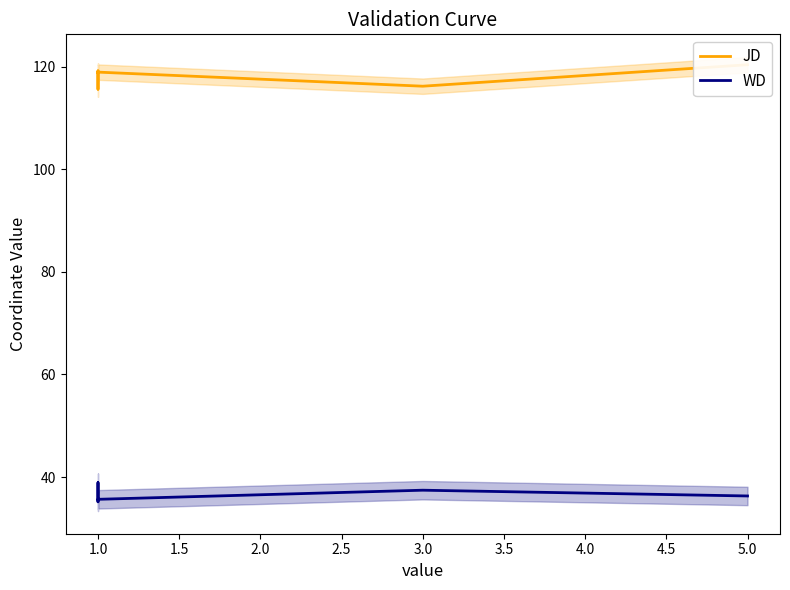

Is the value of JD at 1.0 greater than the value of WD at 5.0?

Yes